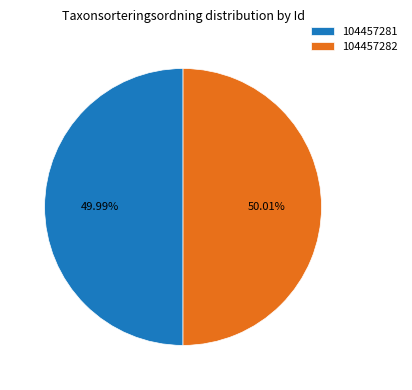

To the nearest percent, what is the average slice percentage?

50%